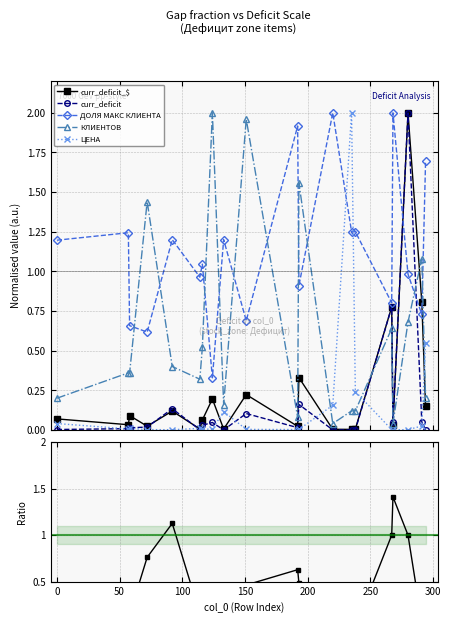

True or false: ДОЛЯ МАКС КЛИЕНТА has more than 0 points higher than both neighbors.

True